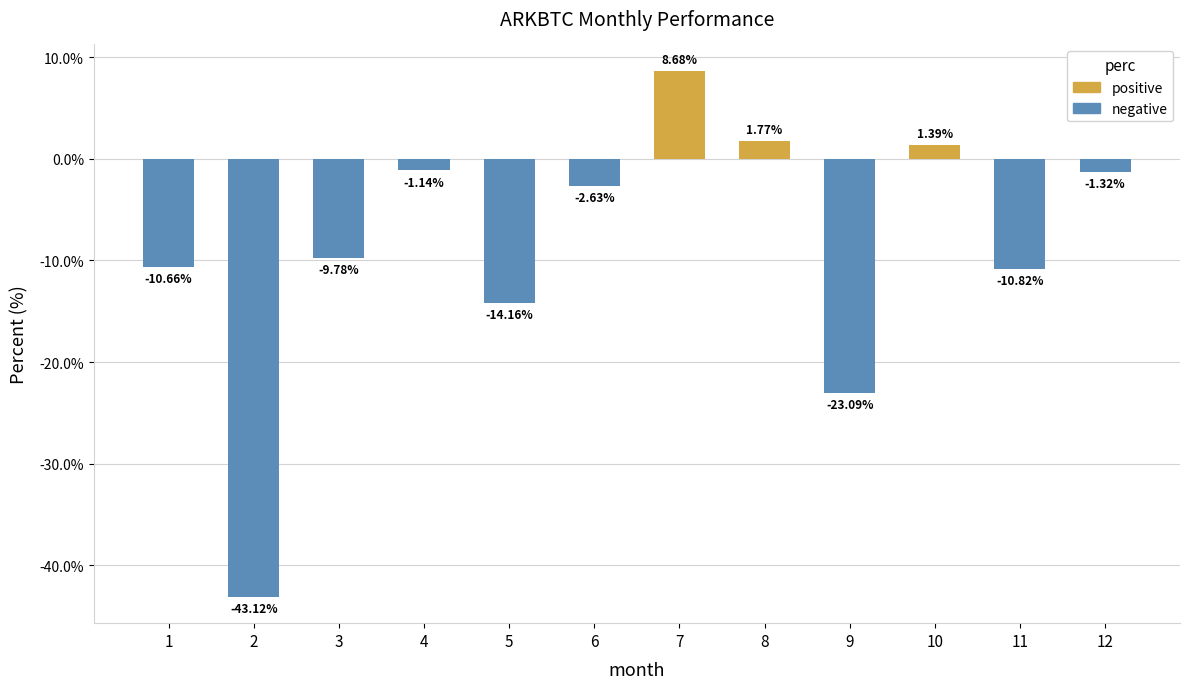

What is the average value?

-8.7